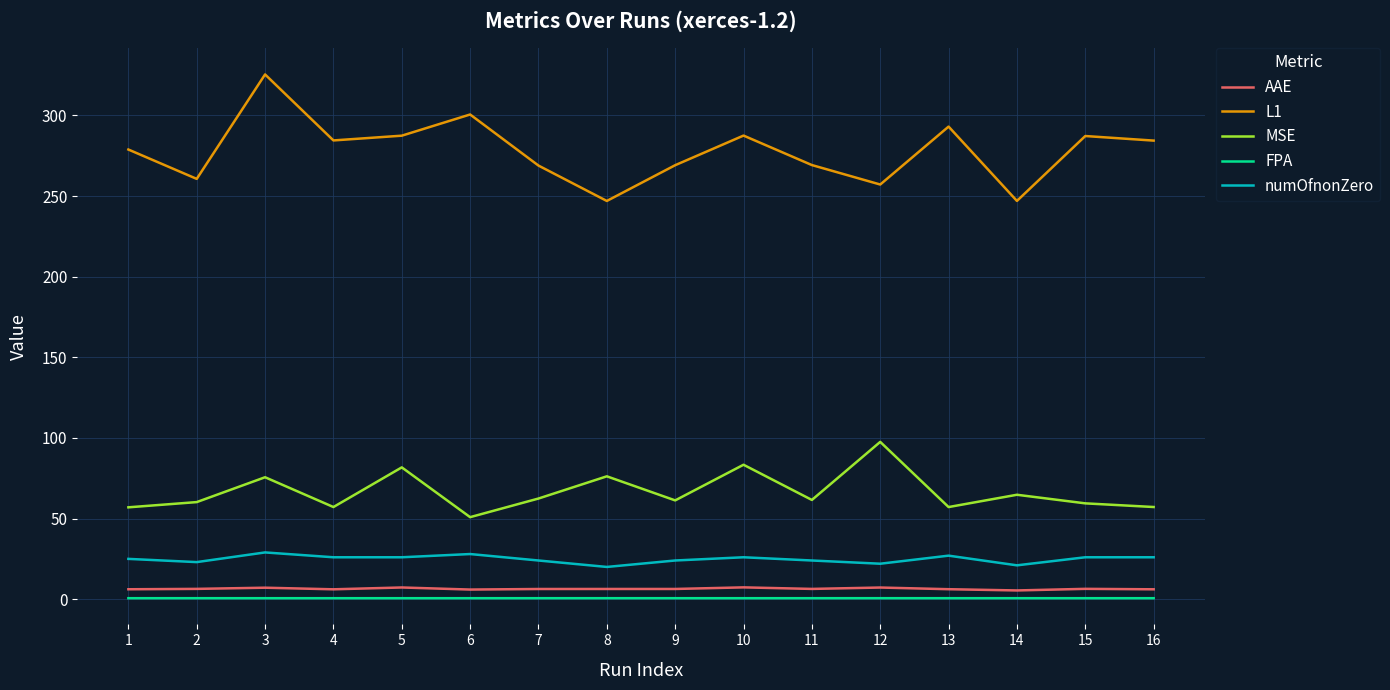

What is the average value of the FPA series?

0.6